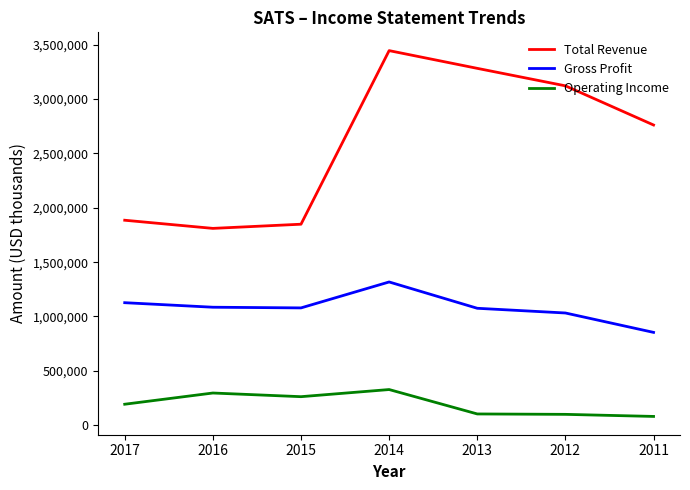

True or false: Total Revenue and Operating Income cross at least once.

False